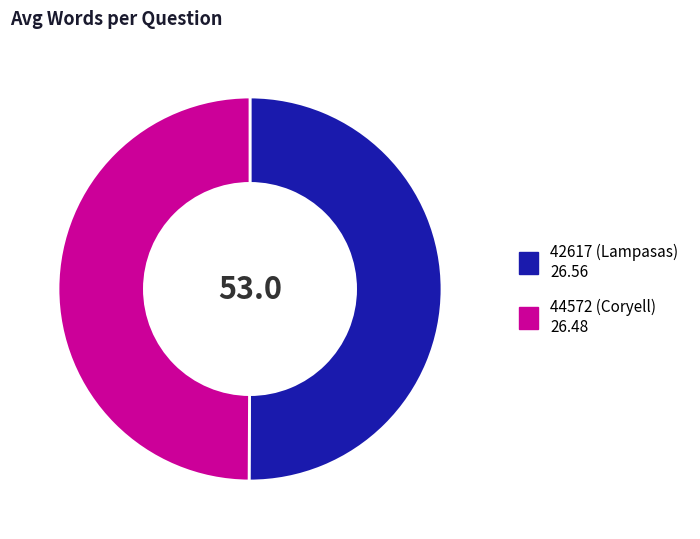

Approximately how many times larger is the value at 42617 (Lampasas) compared to 44572 (Coryell)?

1.0